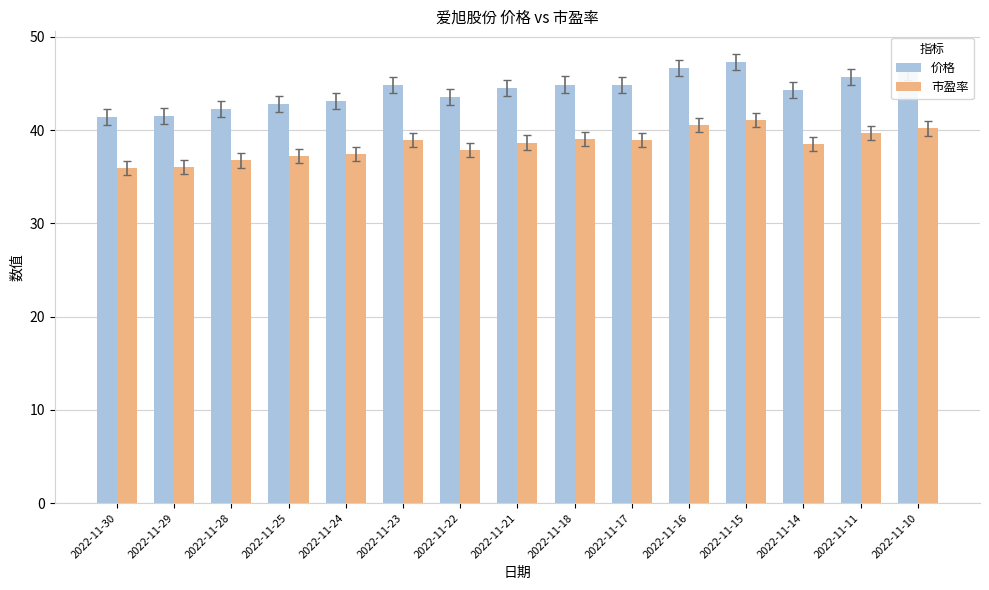

What is the maximum value for 市盈率?

41.1